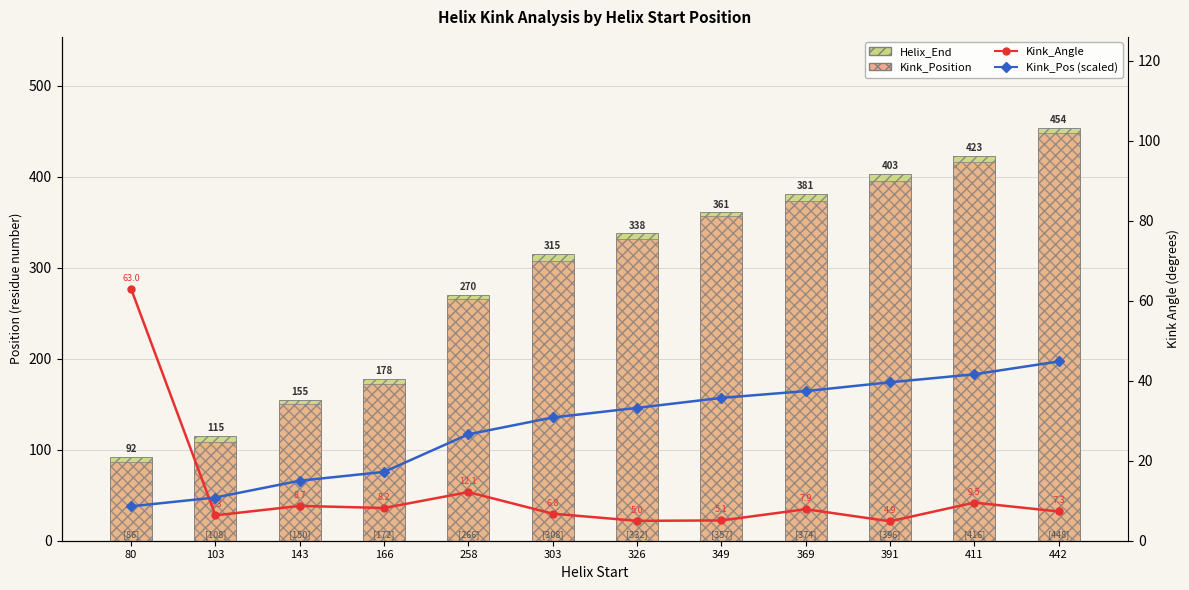

What is the total value across all series at 369?

800.3